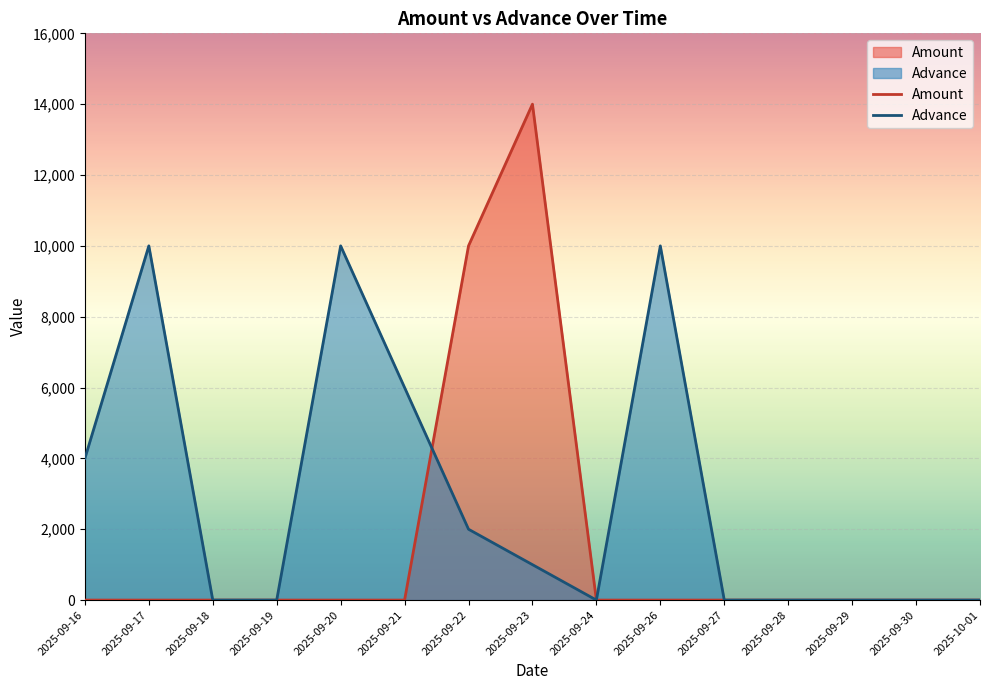

Reading right to left, extract all data points from this chart.

Amount: 0	0	0	0	0	0	0	14000	10000	0	0	0	0	0	0
Advance: 0	0	0	0	0	10000	0	1000	2000	6000	10000	0	0	10000	4000